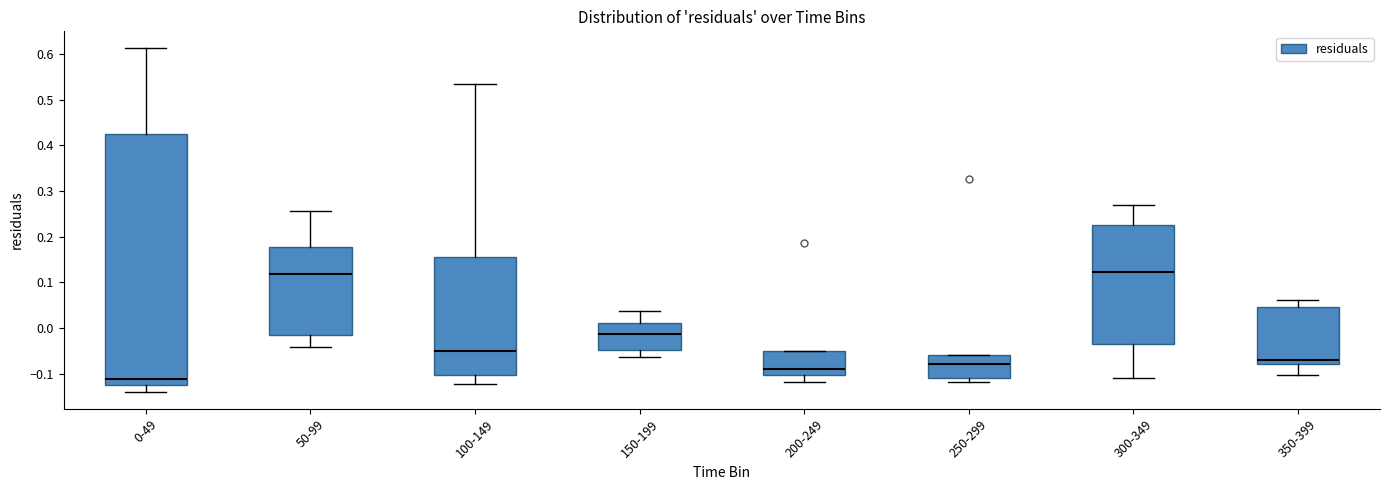

Where does the median line of the box for 300-349 sit on the y-axis? The values are not printed on the chart, so give them approximately, as read against the axis.

0.12